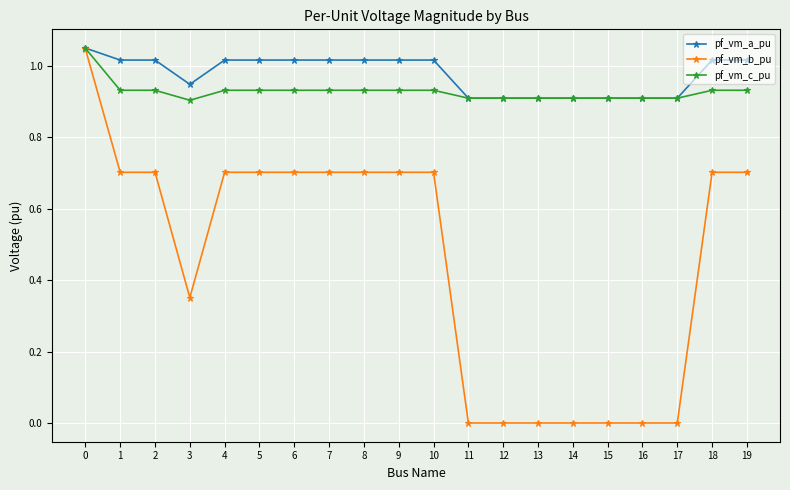

What is the total value across all series at 9?

2.6